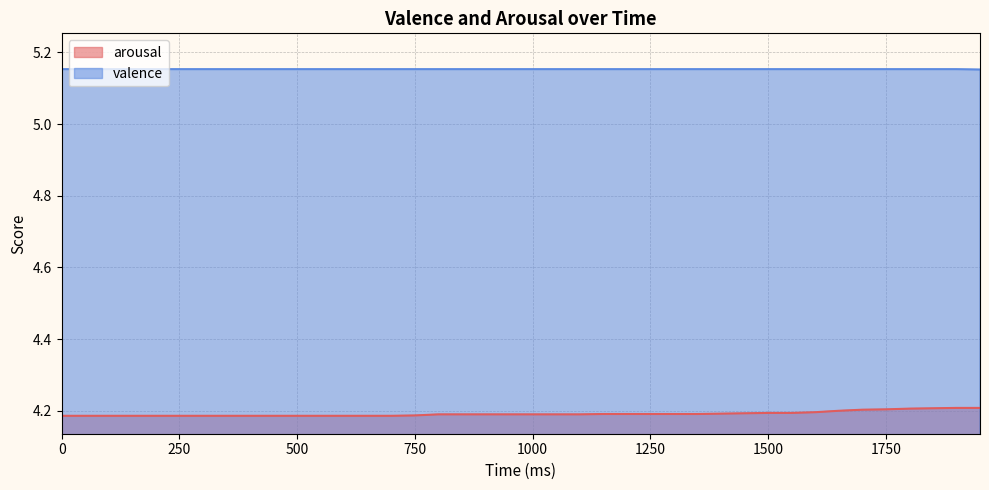

Reading right to left, transcribe all the data shown in this chart.

arousal: 1950=4.2	1900=4.2	1850=4.2	1800=4.2	1750=4.2	1700=4.2	1650=4.2	1600=4.2	1550=4.2	1500=4.2	1450=4.2	1400=4.2	1350=4.2	1300=4.2	1250=4.2	1200=4.2	1150=4.2	1100=4.2	1050=4.2	1000=4.2	950=4.2	900=4.2	850=4.2	800=4.2	750=4.2	700=4.2	650=4.2	600=4.2	550=4.2	500=4.2	450=4.2	400=4.2	350=4.2	300=4.2	250=4.2	200=4.2	150=4.2	100=4.2	50=4.2	0=4.2
valence: 1950=5.2	1900=5.2	1850=5.2	1800=5.2	1750=5.2	1700=5.2	1650=5.2	1600=5.2	1550=5.2	1500=5.2	1450=5.2	1400=5.2	1350=5.2	1300=5.2	1250=5.2	1200=5.2	1150=5.2	1100=5.2	1050=5.2	1000=5.2	950=5.2	900=5.2	850=5.2	800=5.2	750=5.2	700=5.2	650=5.2	600=5.2	550=5.2	500=5.2	450=5.2	400=5.2	350=5.2	300=5.2	250=5.2	200=5.2	150=5.2	100=5.2	50=5.2	0=5.2